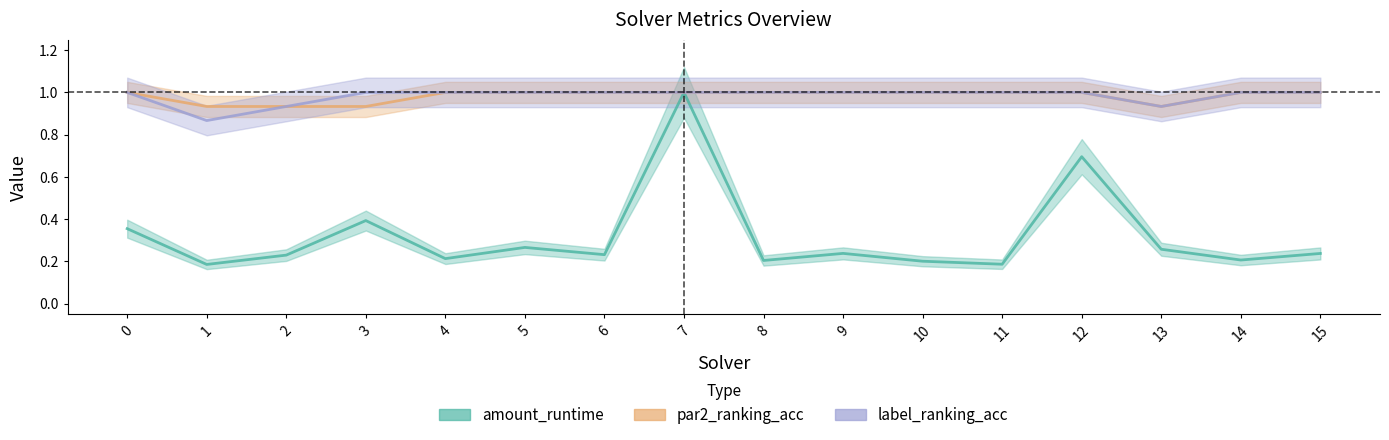

Count the label_ranking_acc values in the range 1 to 2.

13